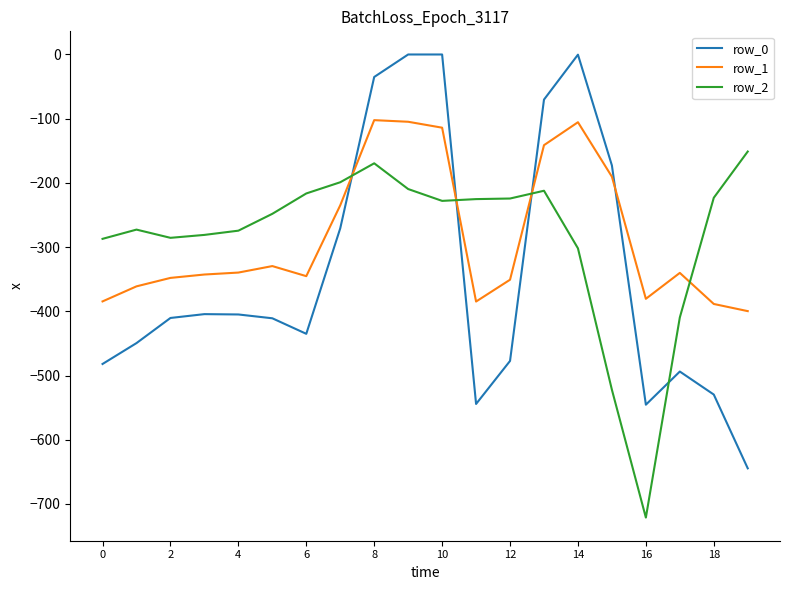

What is the average value of the row_1 series?

-284.4